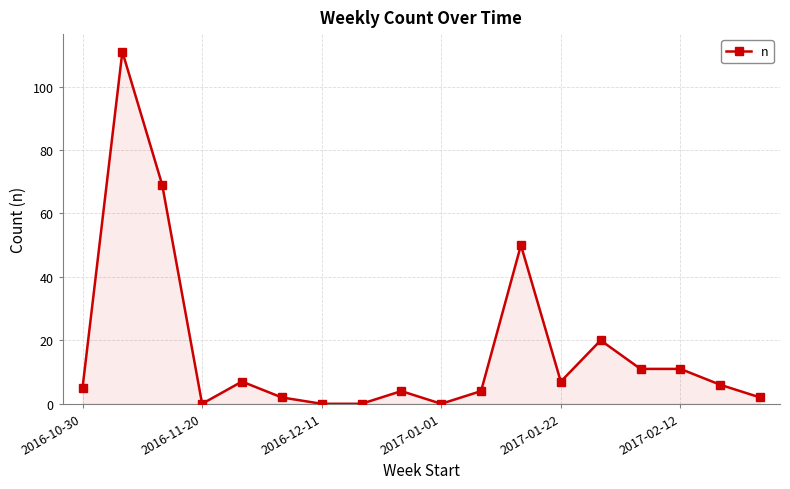

What is the maximum value shown in the chart?

111